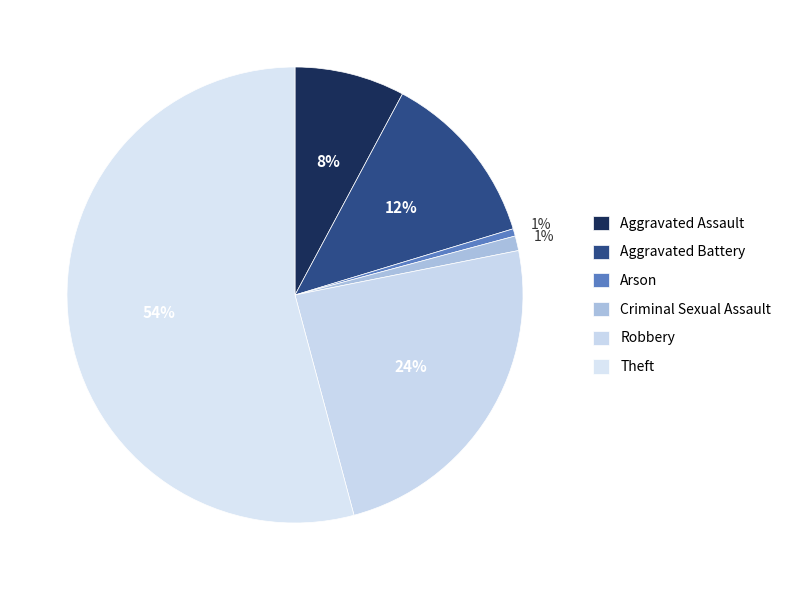

Does Theft represent more than half of the total?

Yes